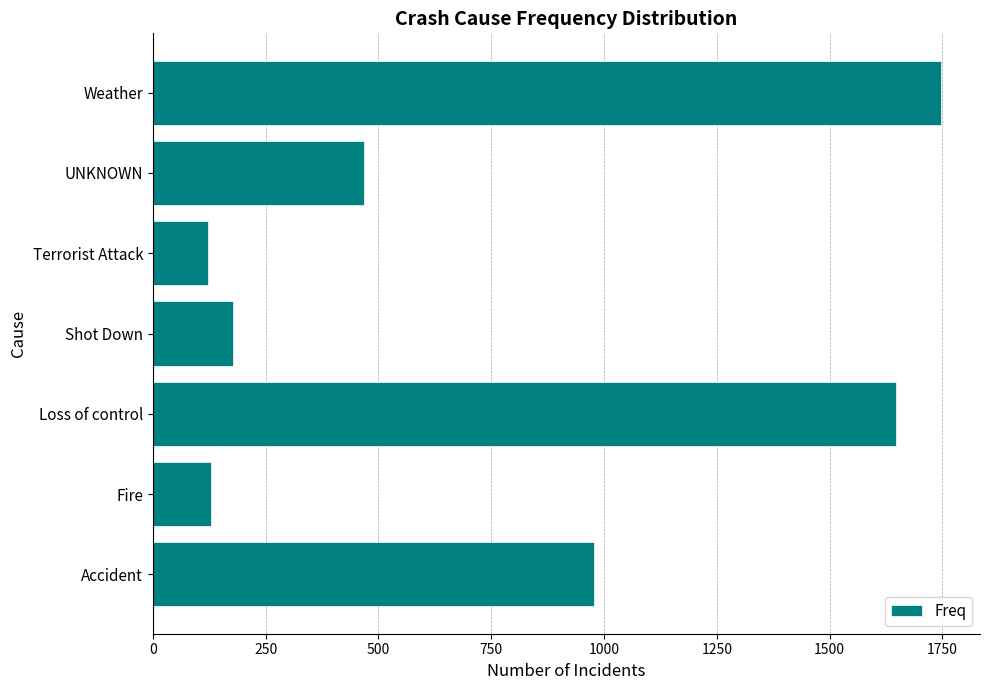

Between Terrorist Attack and Accident, which is larger?

Accident